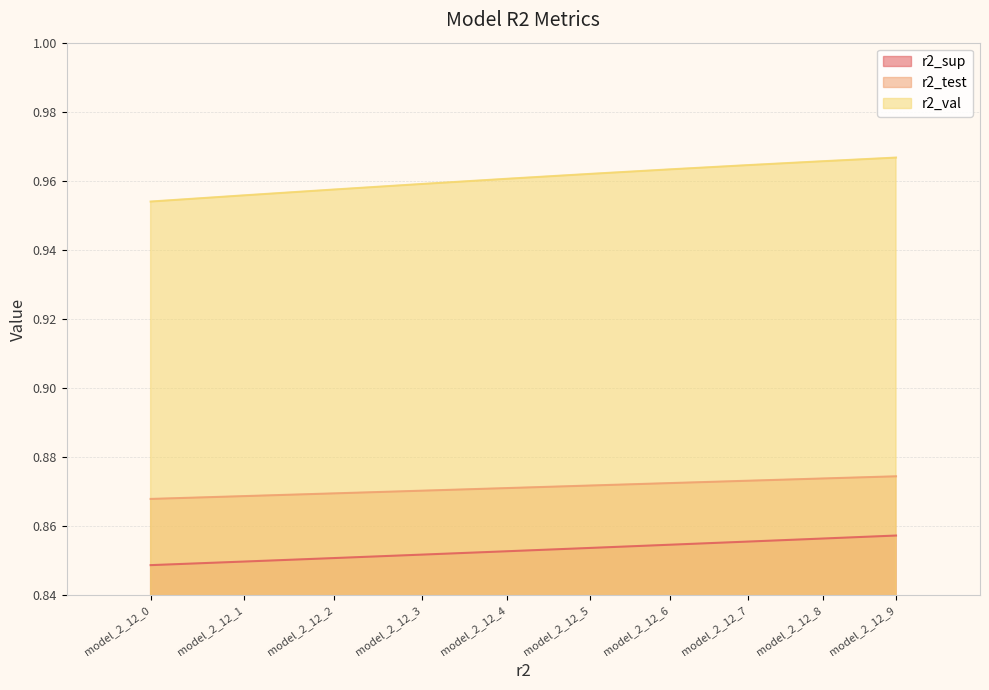

True or false: r2_test has more than 1 points higher than both neighbors.

False